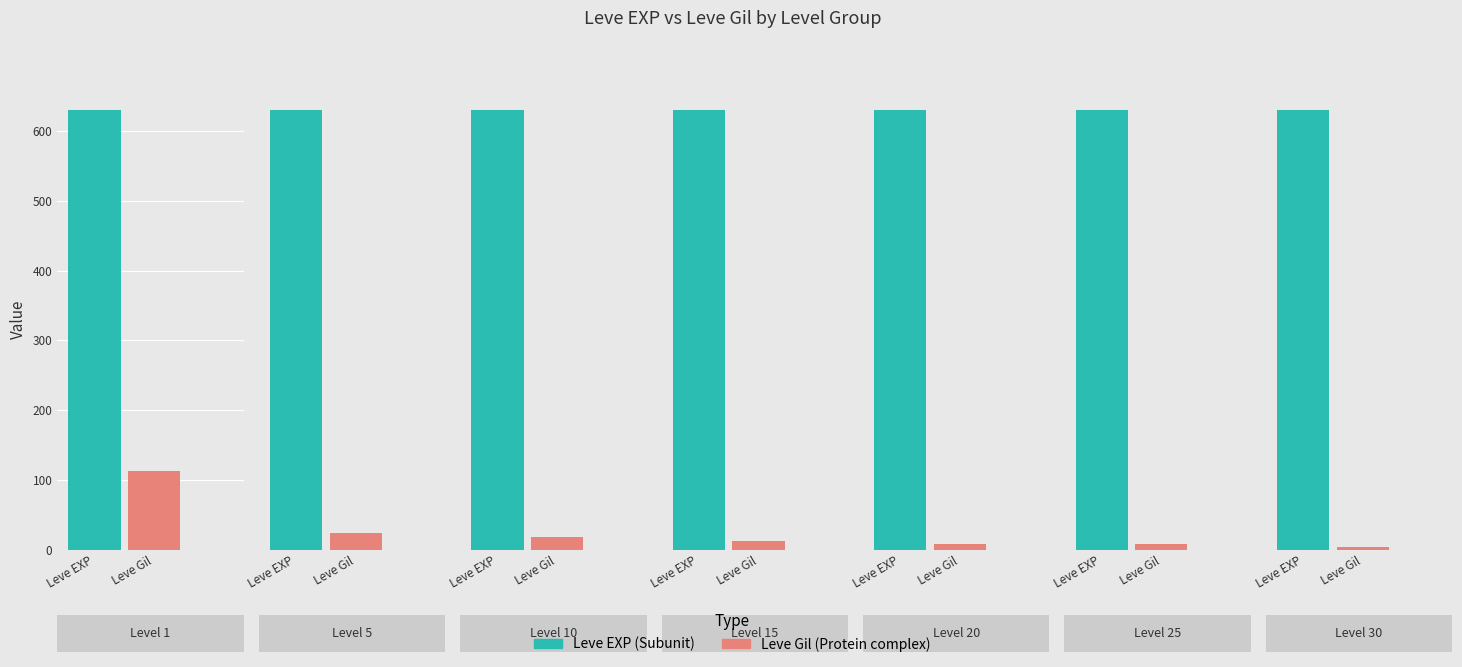

Where is Leve EXP nearest to the value 34180?

Level 25